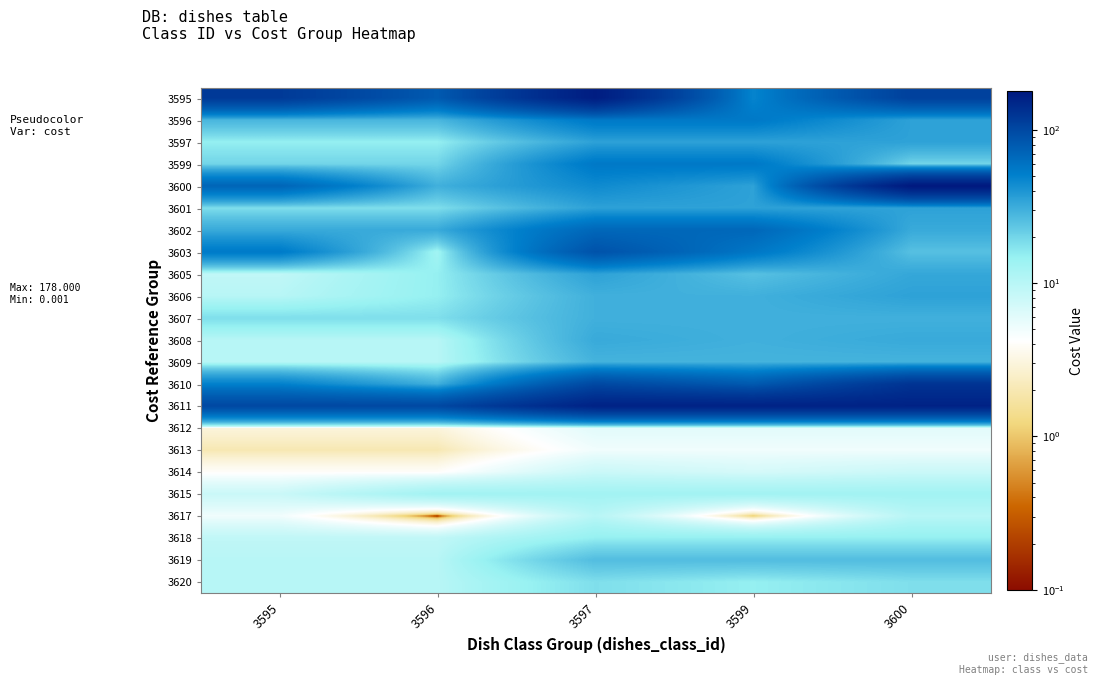

What is the spread (max minus min) of values at 3600?

173.0